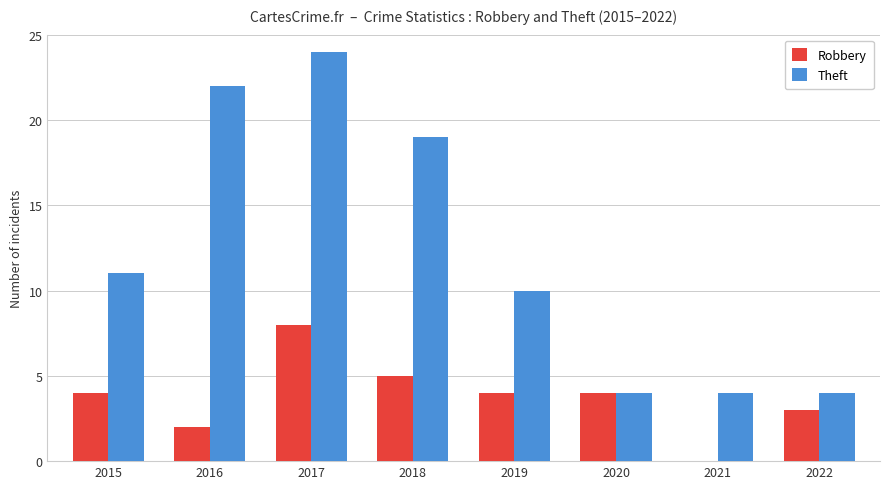

Reading left to right, transcribe all the data shown in this chart.

Robbery: 2015=4	2016=2	2017=8	2018=5	2019=4	2020=4	2021=0	2022=3
Theft: 2015=11	2016=22	2017=24	2018=19	2019=10	2020=4	2021=4	2022=4